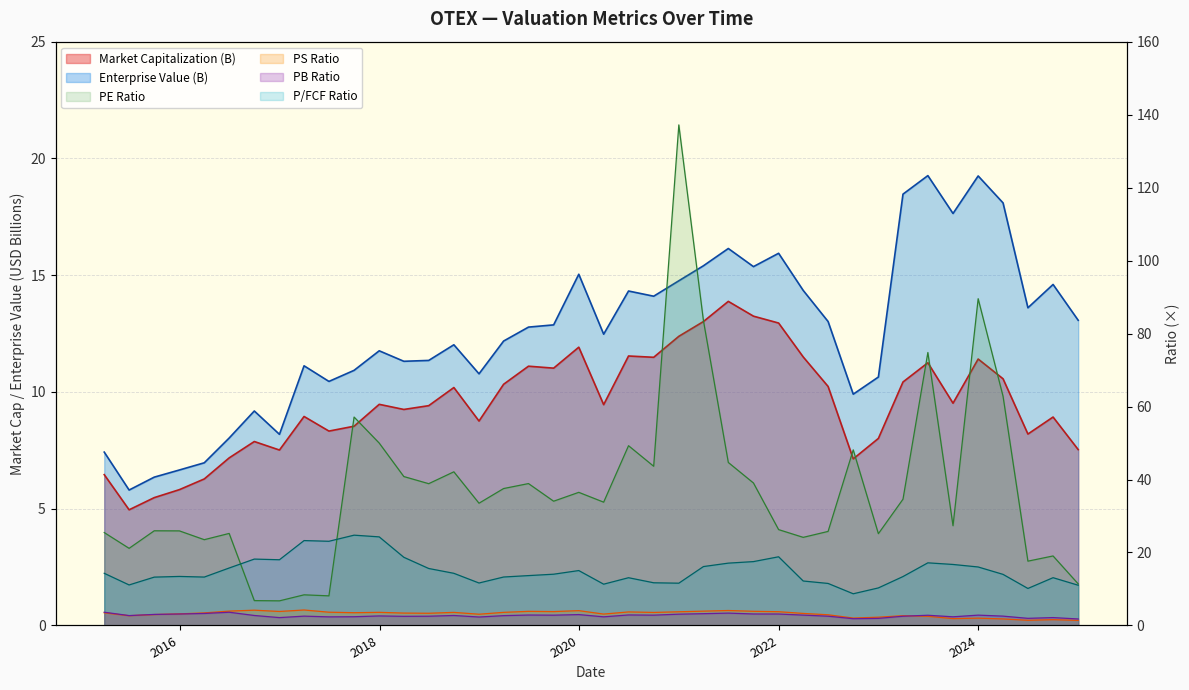

What is the label of the 31st point from the right?

2017-06-30